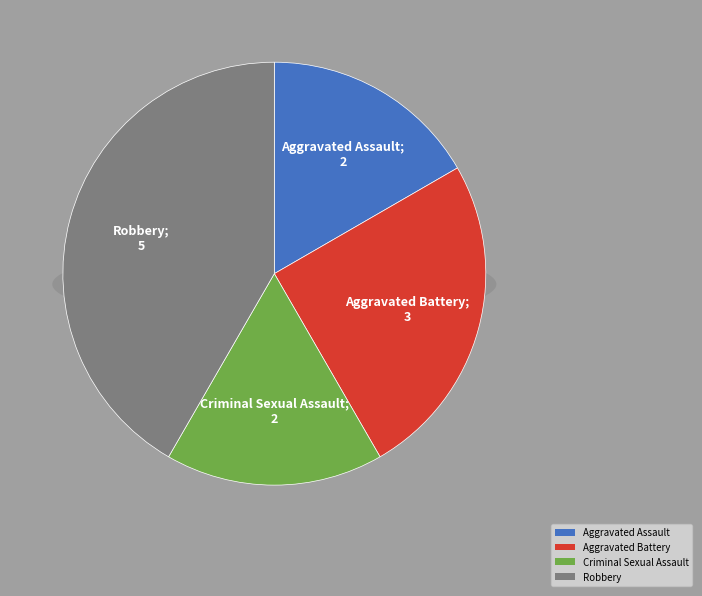

To the nearest percent, what portion does Criminal Sexual Assault represent?

17%